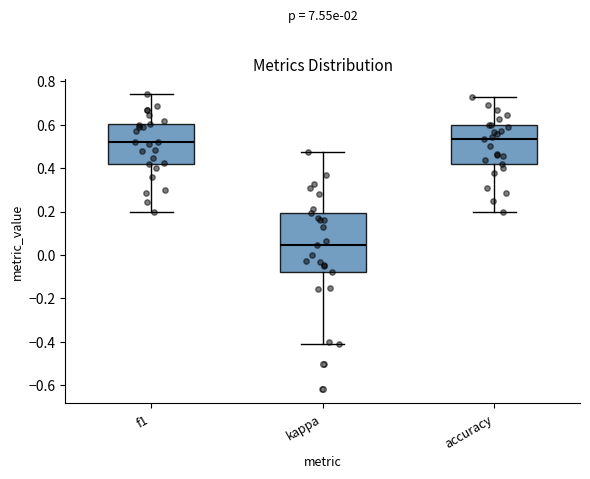

Where does the upper whisker of the box for accuracy end on the y-axis? The values are not printed on the chart, so give them approximately, as read against the axis.

0.72